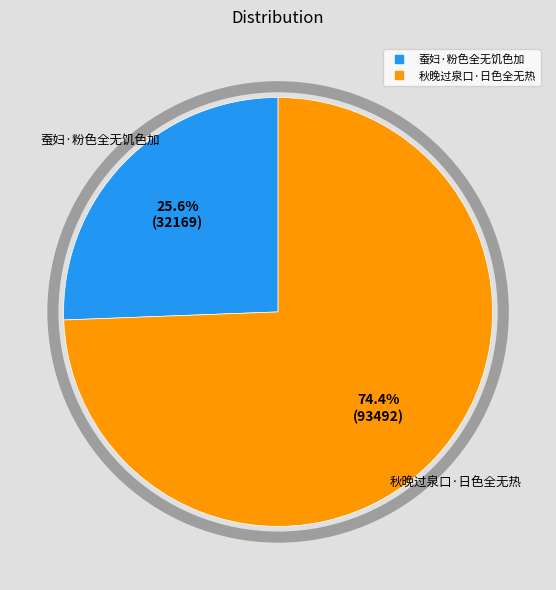

Approximately how many times larger is the value at 秋晚过泉口·日色全无热 compared to 蚕妇·粉色全无饥色加?

2.9